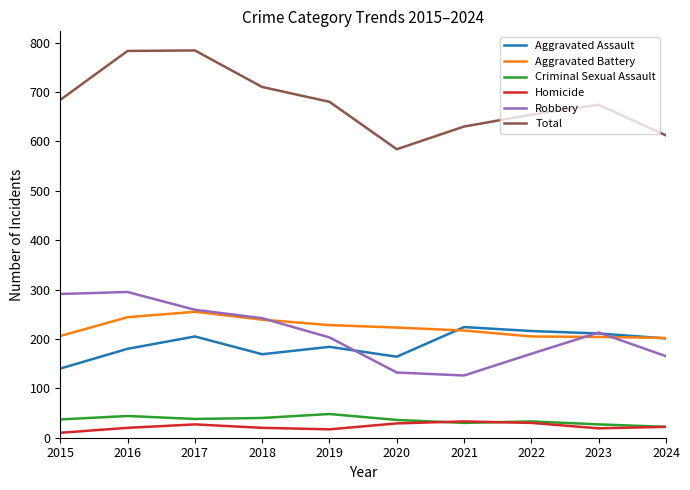

The value of Total at 2022 is 654. True or false?

True